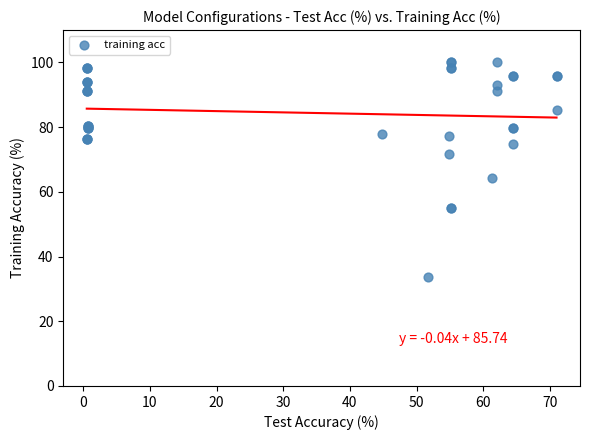

What Y value in the scatter plot is closest to 66?

64.2